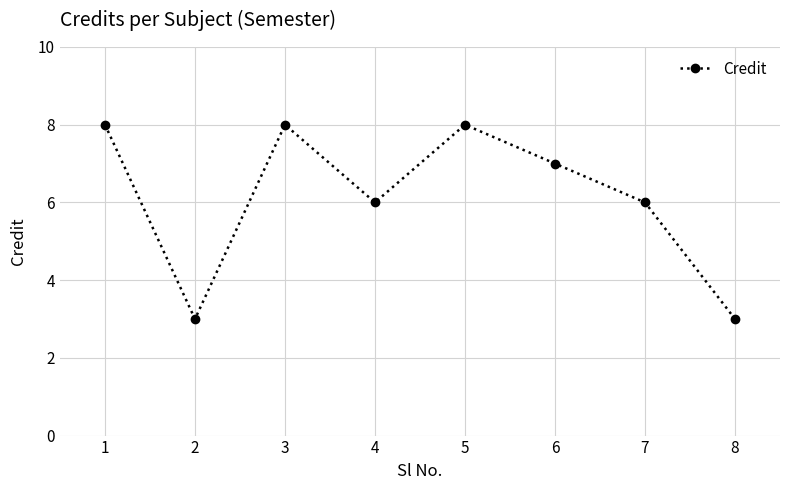

What is the sum of all values?

49